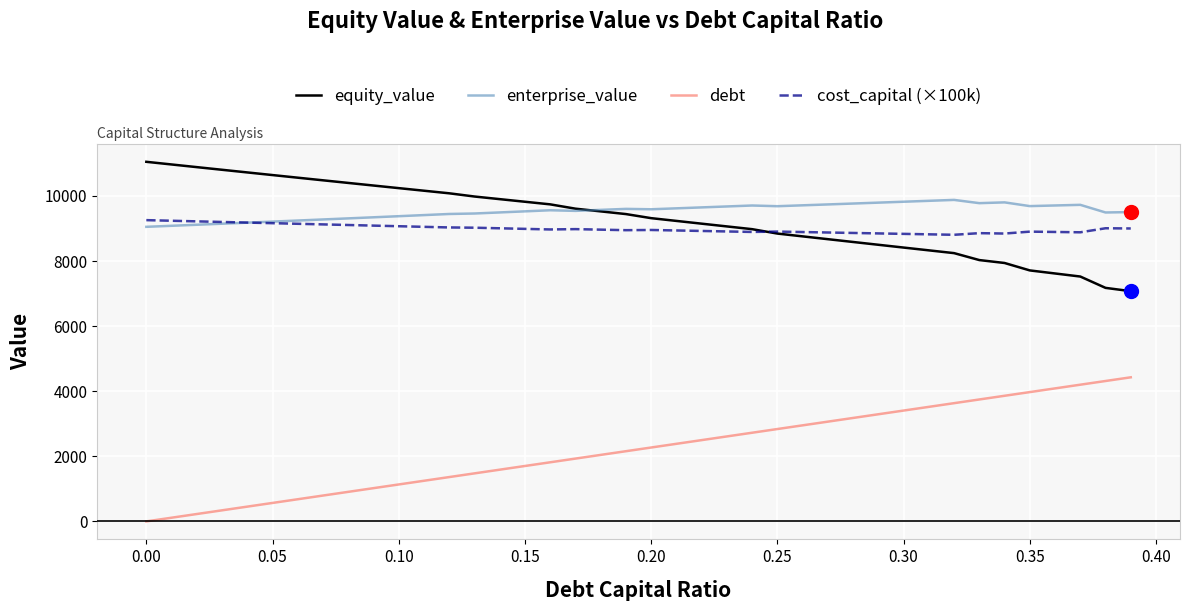

True or false: debt and cost_capital (×100k) cross at least once.

False